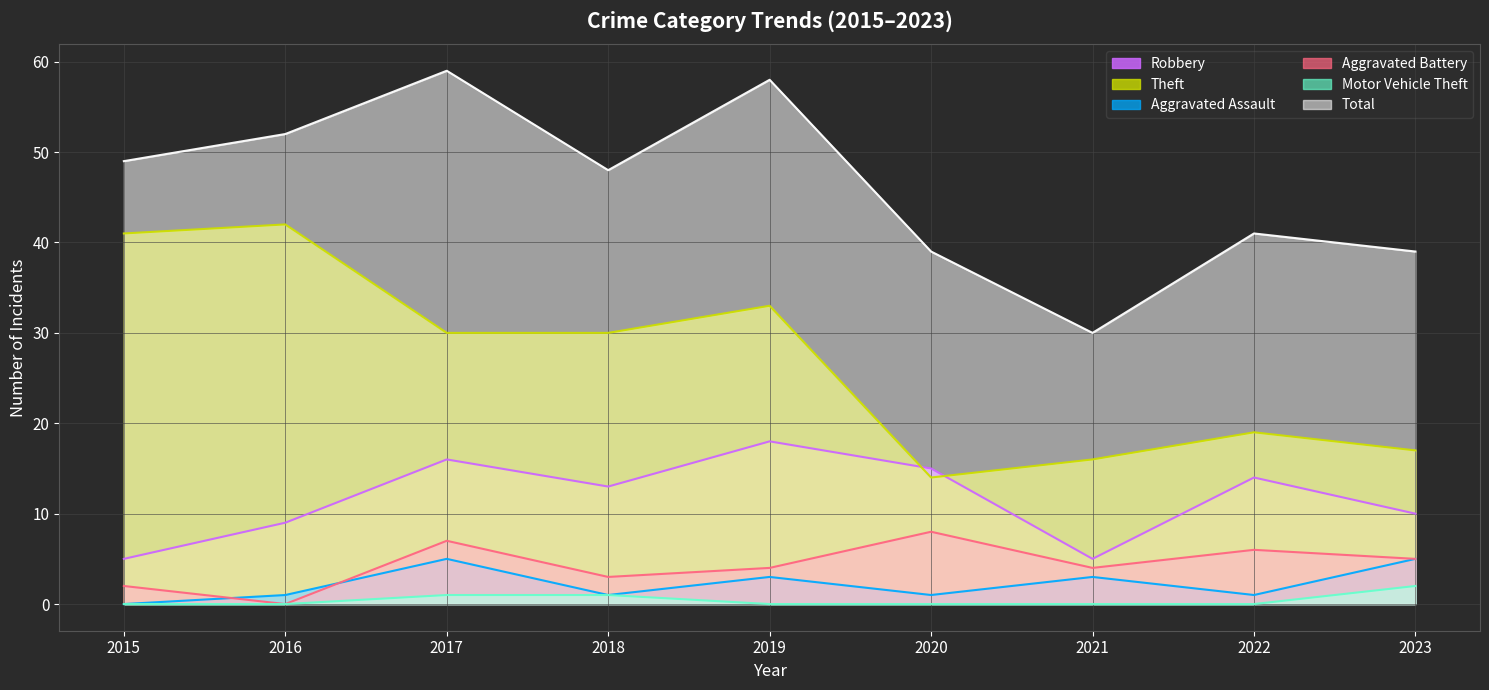

At which label does Aggravated Battery reach its minimum?

2016